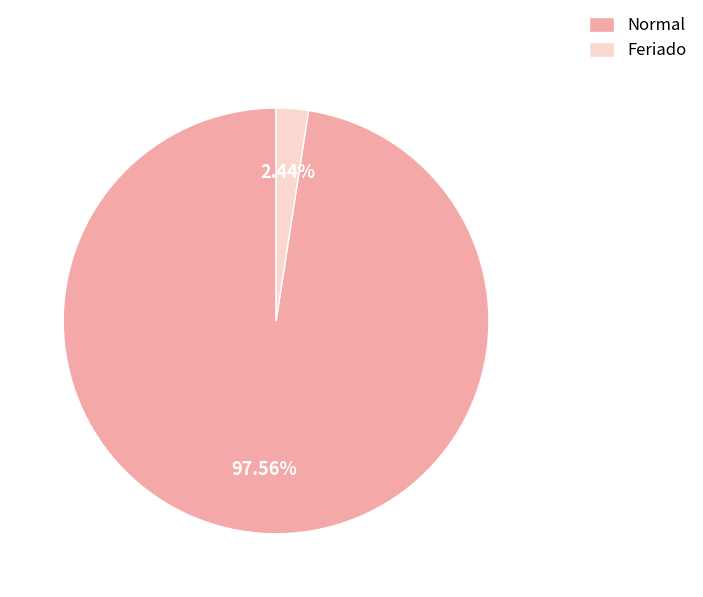

Combined, do Feriado and Normal account for over 50%?

Yes